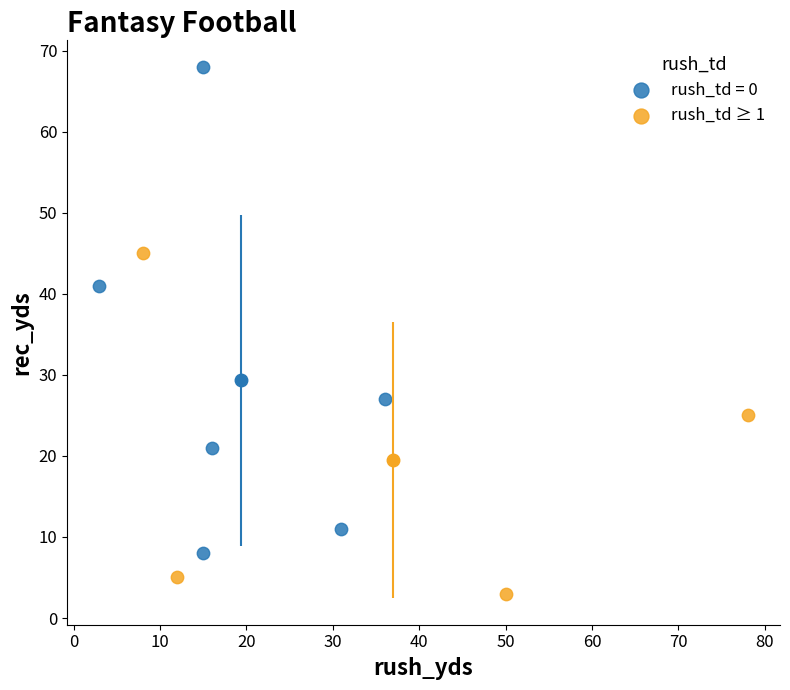

Which series has the largest Y range (max minus min)?

rush_td = 0